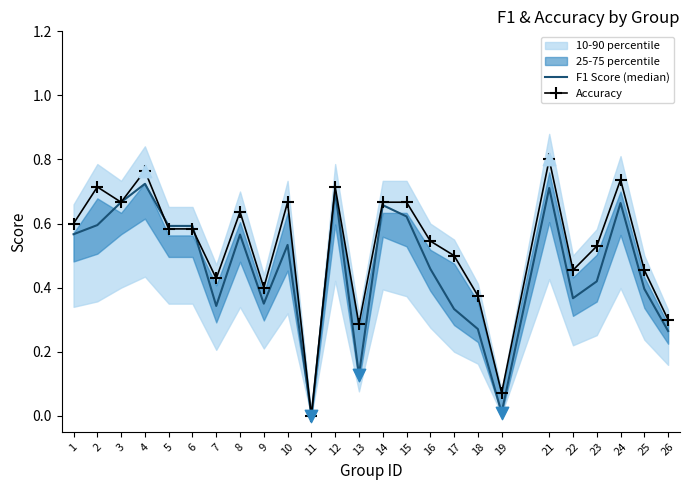

Which series reaches the maximum Y coordinate?

Accuracy